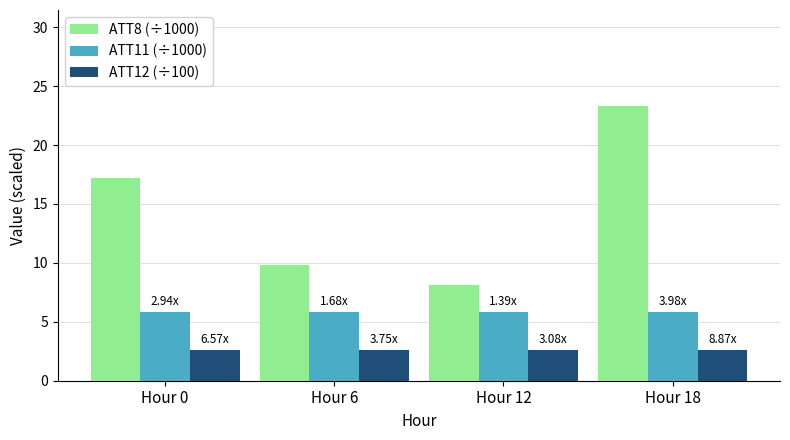

What is the total value across all series at Hour 18?

31.8